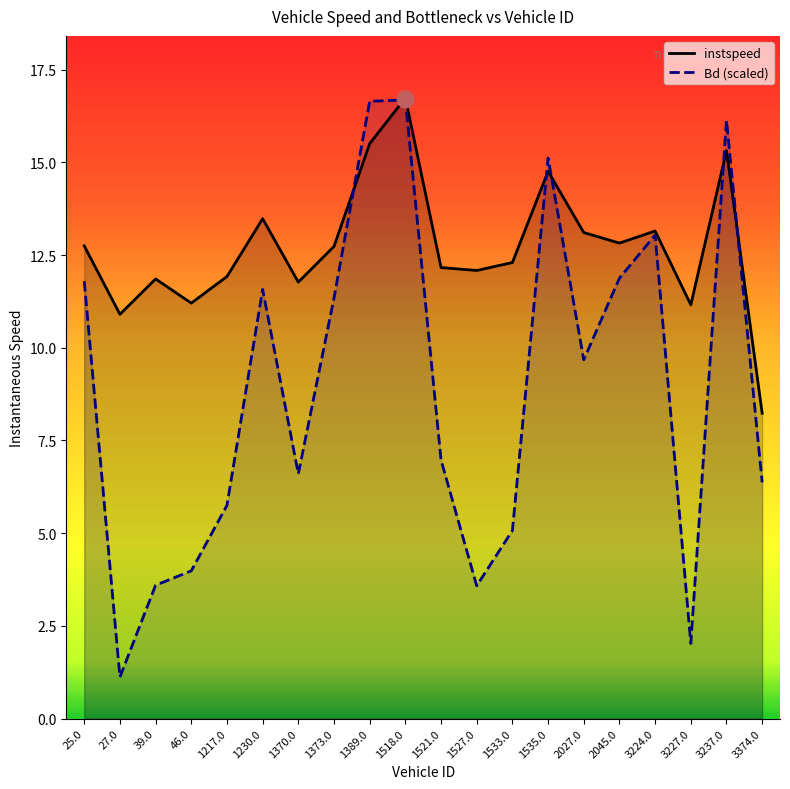

How many intersections are there between instspeed and Bd (scaled)?

6